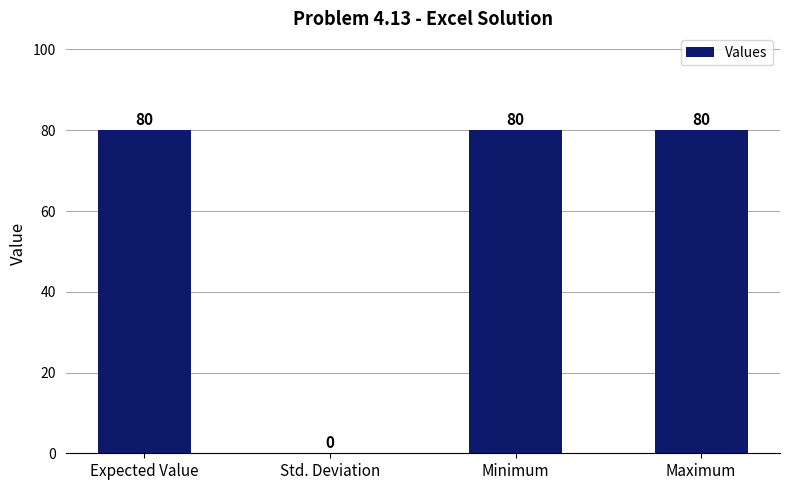

What is the sum of the values at Expected Value and Std. Deviation?

80